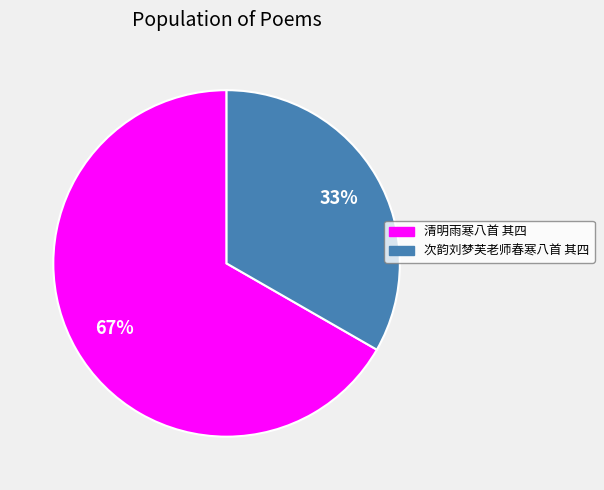

How many segments does this pie chart have?

2